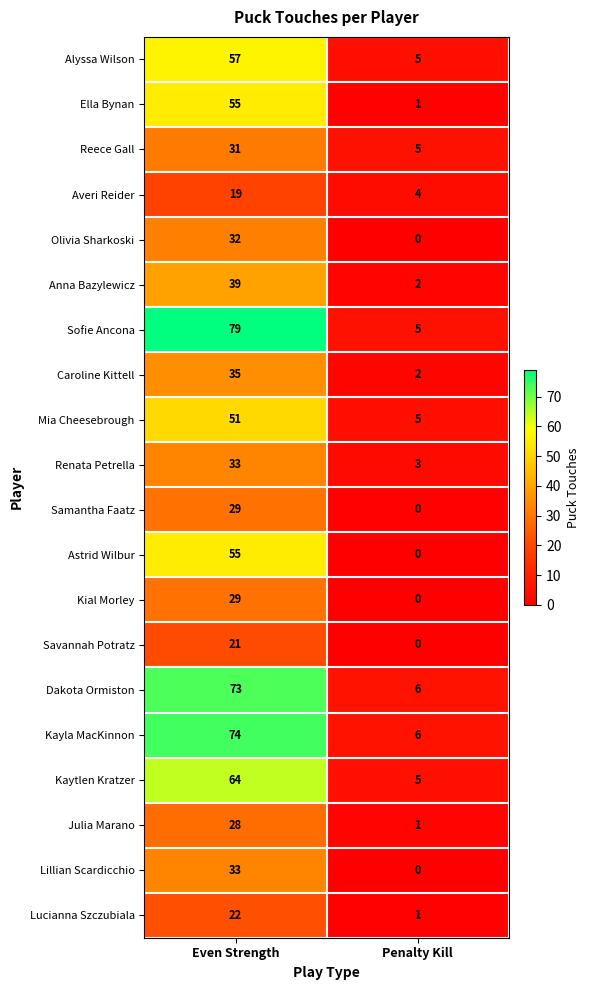

What is the sum of the Mia Cheesebrough values at Even Strength and Penalty Kill?

56